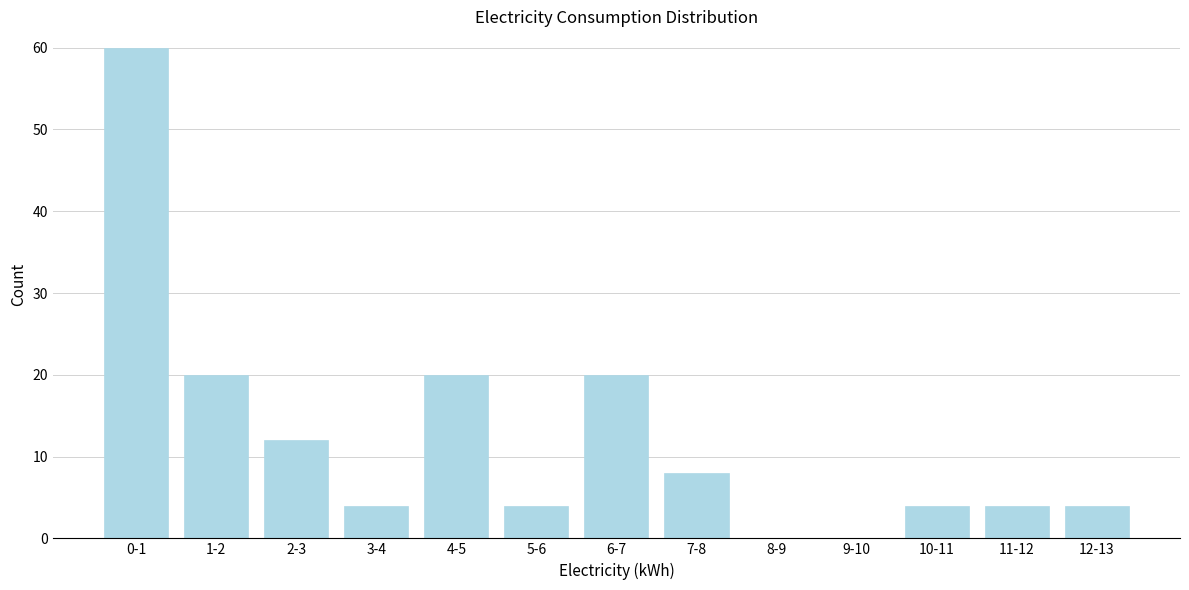

Reading right to left, what are all the values shown in this chart?

12-13=4	11-12=4	10-11=4	9-10=0	8-9=0	7-8=8	6-7=20	5-6=4	4-5=20	3-4=4	2-3=12	1-2=20	0-1=60